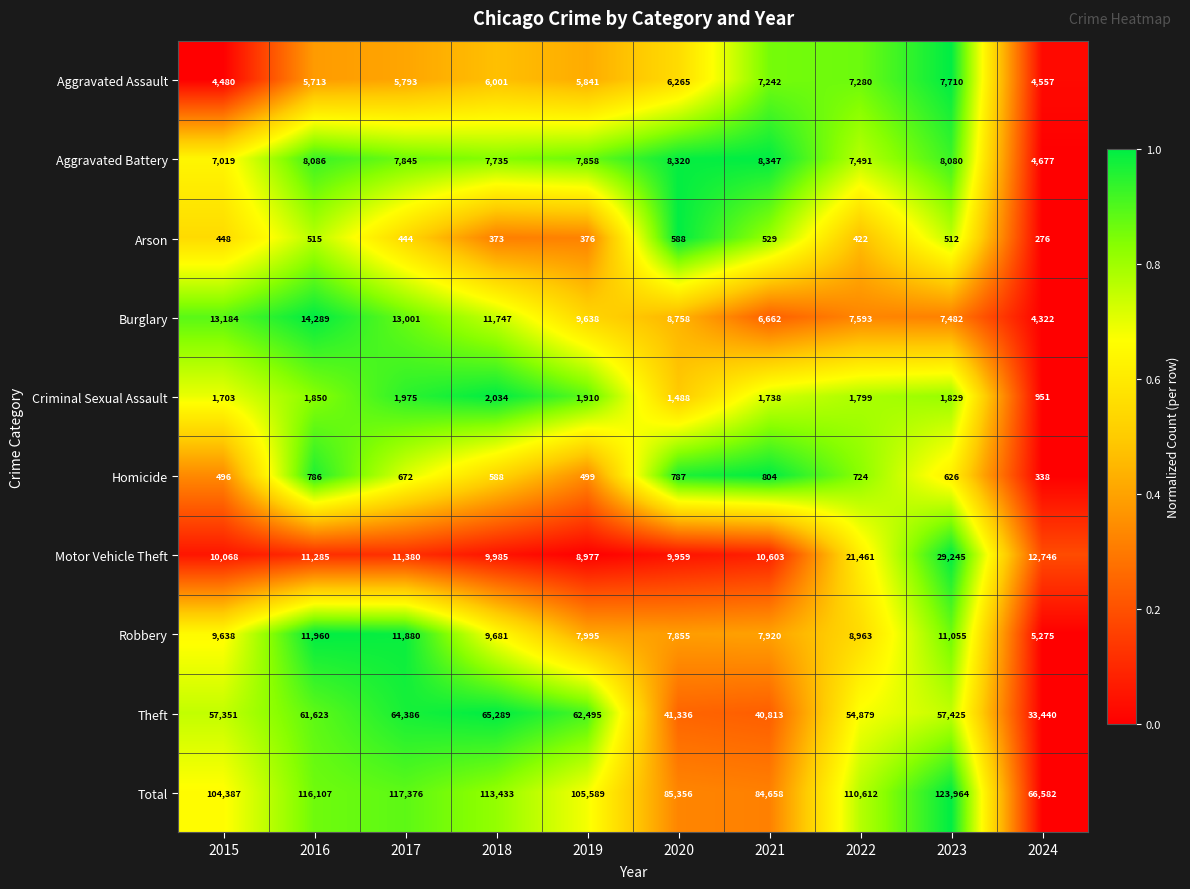

True or false: Criminal Sexual Assault has a value of 1975 at 2017.

True